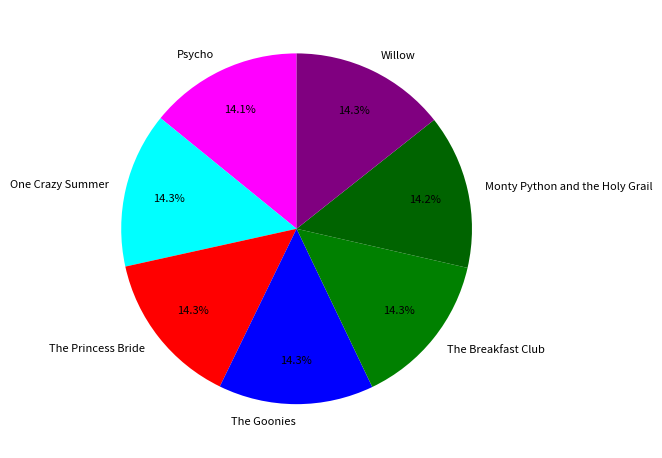

What is the total percentage of The Breakfast Club and Monty Python and the Holy Grail?

28.6%